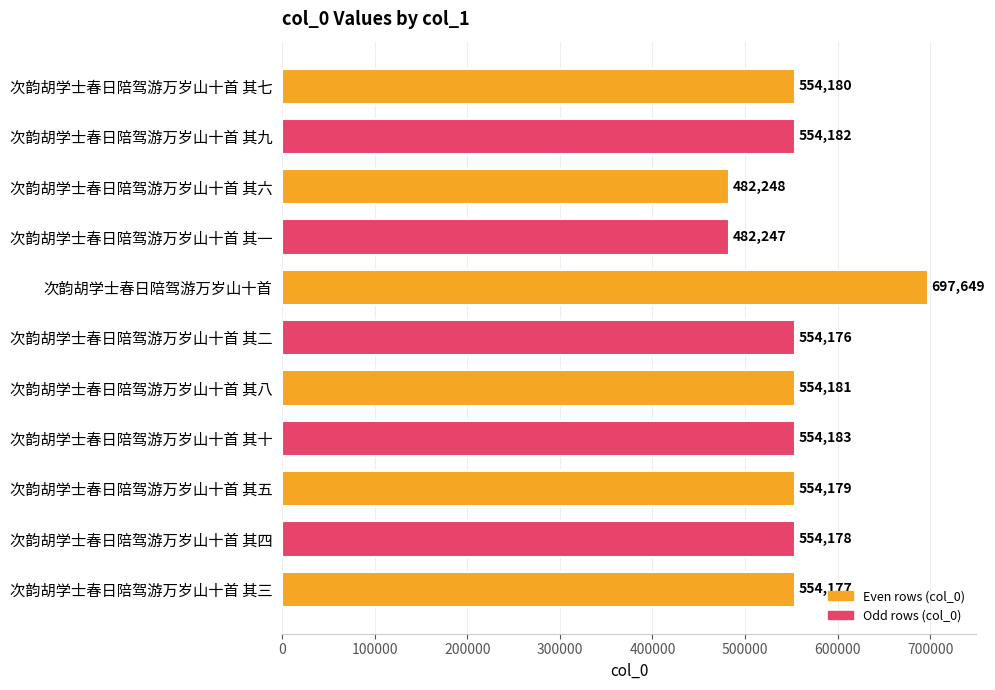

Between 次韵胡学士春日陪驾游万岁山十首 其八 and 次韵胡学士春日陪驾游万岁山十首 其五, which is larger?

次韵胡学士春日陪驾游万岁山十首 其八